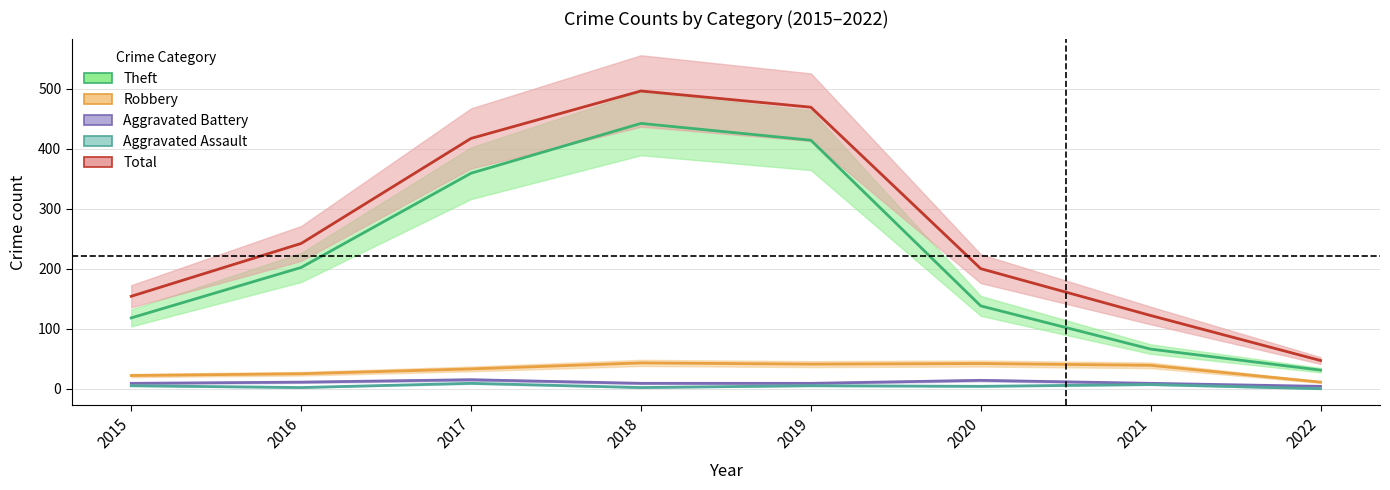

Reading right to left, list all the values displayed in this chart.

Theft: 2022=31	2021=66	2020=138	2019=414	2018=442	2017=359	2016=202	2015=118
Robbery: 2022=11	2021=39	2020=42	2019=41	2018=43	2017=33	2016=25	2015=22
Aggravated Battery: 2022=4	2021=9	2020=14	2019=9	2018=9	2017=15	2016=11	2015=9
Aggravated Assault: 2022=0	2021=7	2020=4	2019=5	2018=2	2017=9	2016=2	2015=5
Total: 2022=47	2021=122	2020=200	2019=469	2018=496	2017=417	2016=242	2015=154